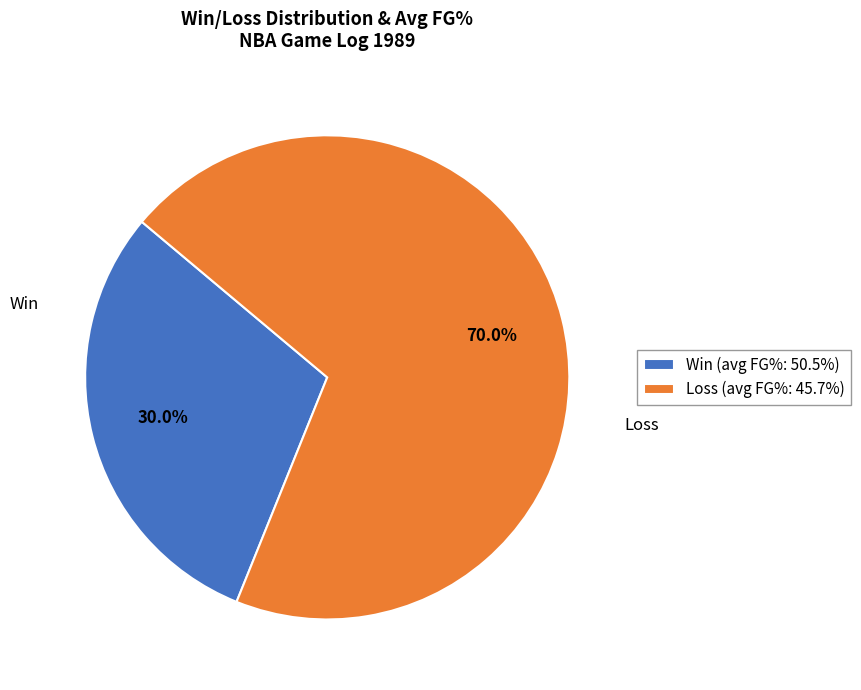

How many segments does this pie chart have?

2